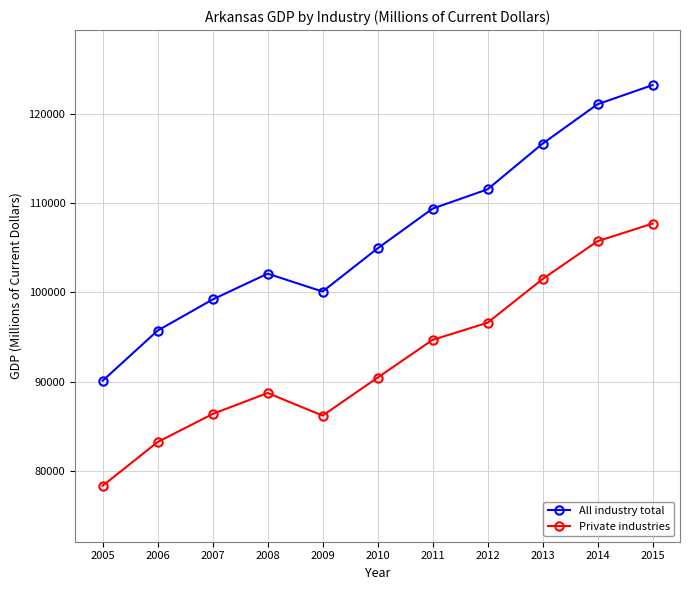

Rank the series by their average value, from highest to lowest.

All industry total, Private industries